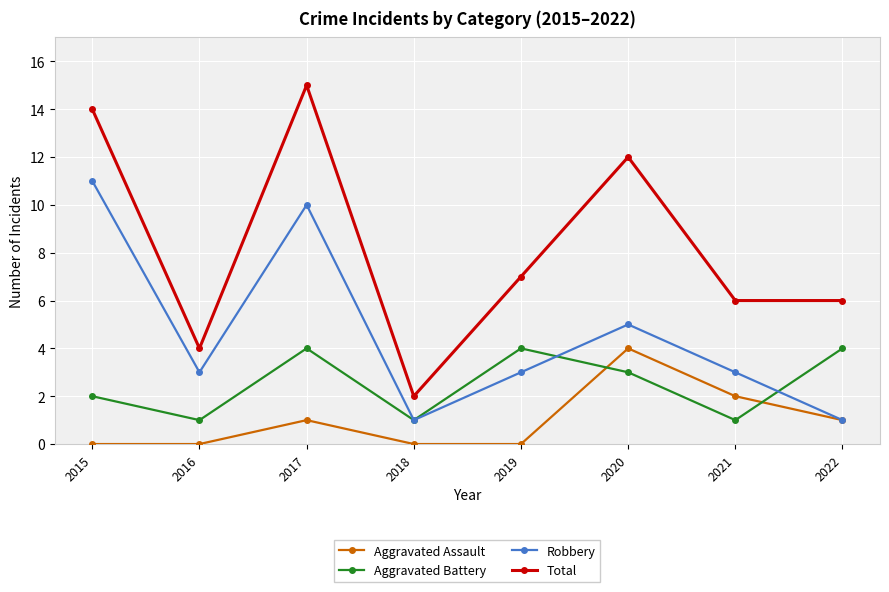

Reading left to right, extract all data points from this chart.

Aggravated Assault: 2015=0	2016=0	2017=1	2018=0	2019=0	2020=4	2021=2	2022=1
Aggravated Battery: 2015=2	2016=1	2017=4	2018=1	2019=4	2020=3	2021=1	2022=4
Robbery: 2015=11	2016=3	2017=10	2018=1	2019=3	2020=5	2021=3	2022=1
Total: 2015=14	2016=4	2017=15	2018=2	2019=7	2020=12	2021=6	2022=6